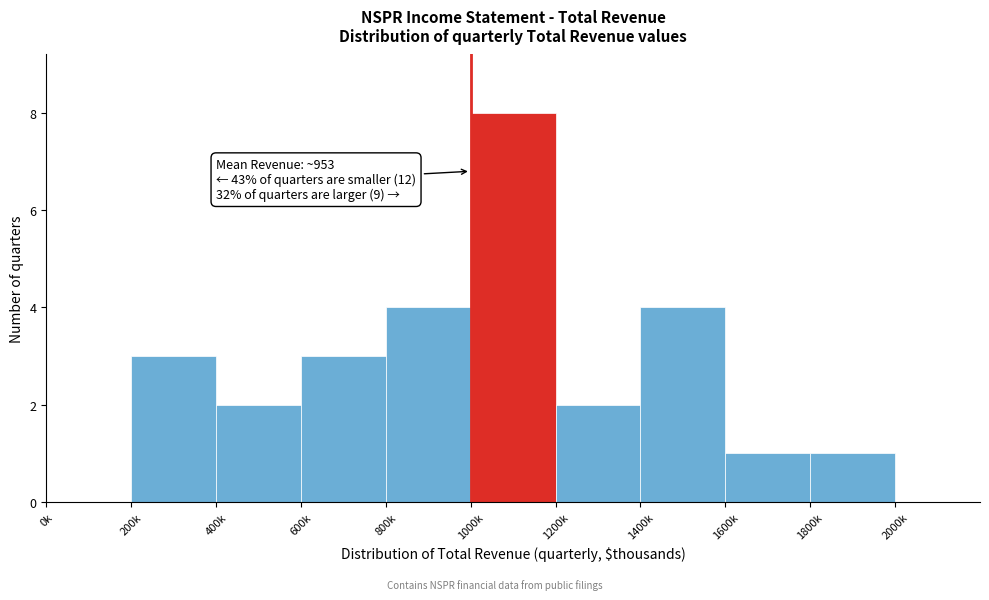

Reading left to right, extract all data points from this chart.

0k=0	200k=3	400k=2	600k=3	800k=4	1000k=8	1200k=2	1400k=4	1600k=1	1800k=1